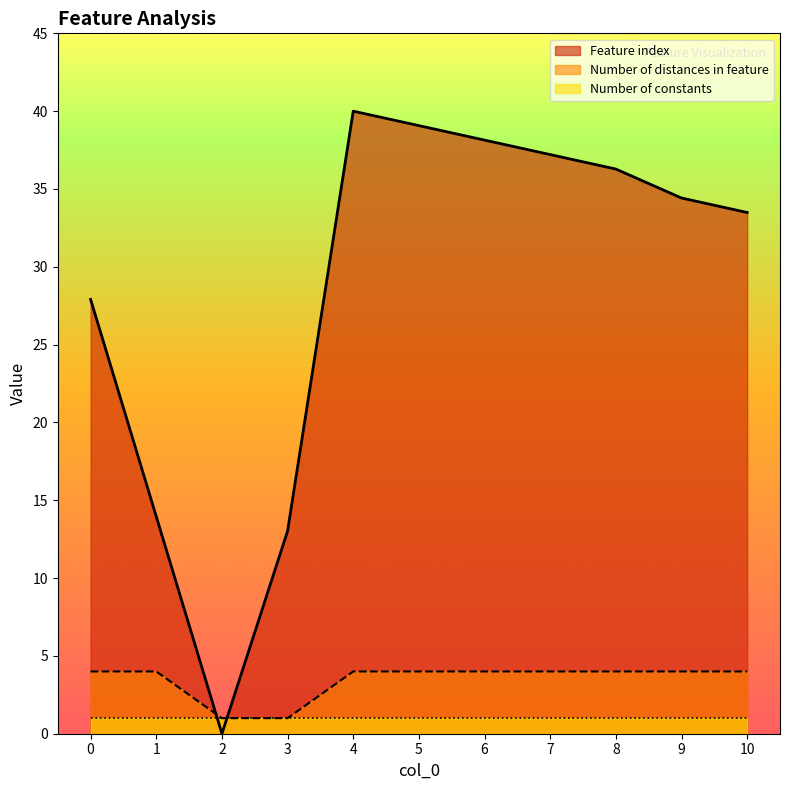

Rank the series at 4 from highest to lowest value.

Feature index, Number of distances in feature, Number of constants